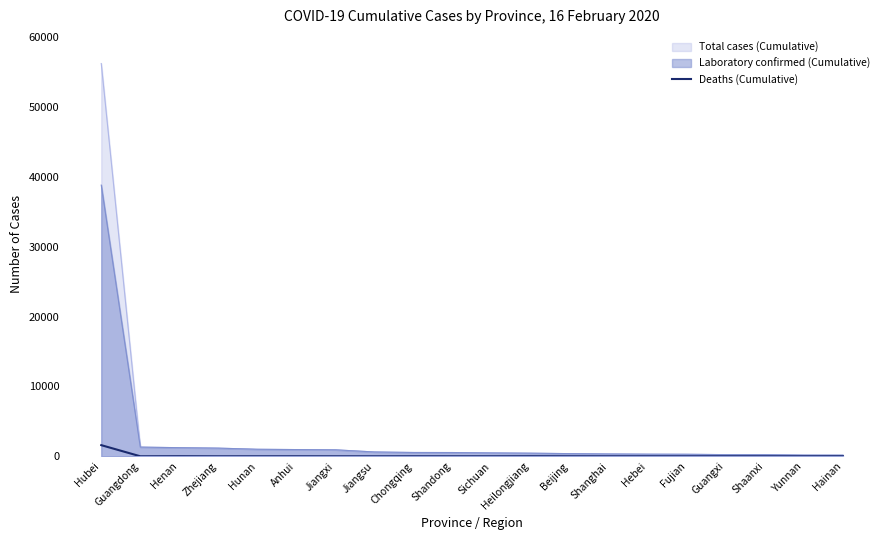

Rank the series by their maximum value, from lowest to highest.

Deaths (Cumulative), Laboratory confirmed (Cumulative), Total cases (Cumulative)